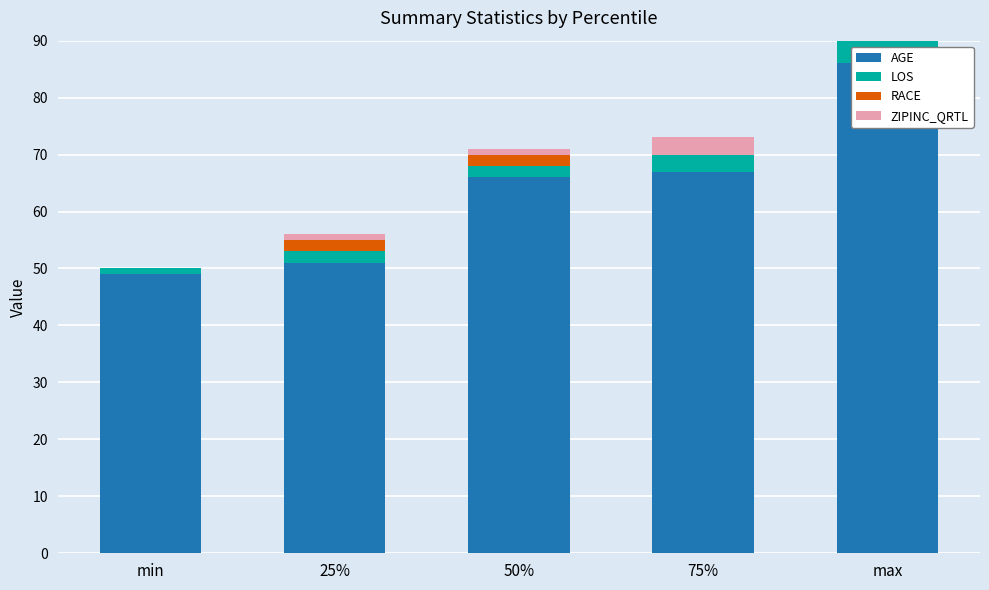

At which category is the sum across all series the highest?

max